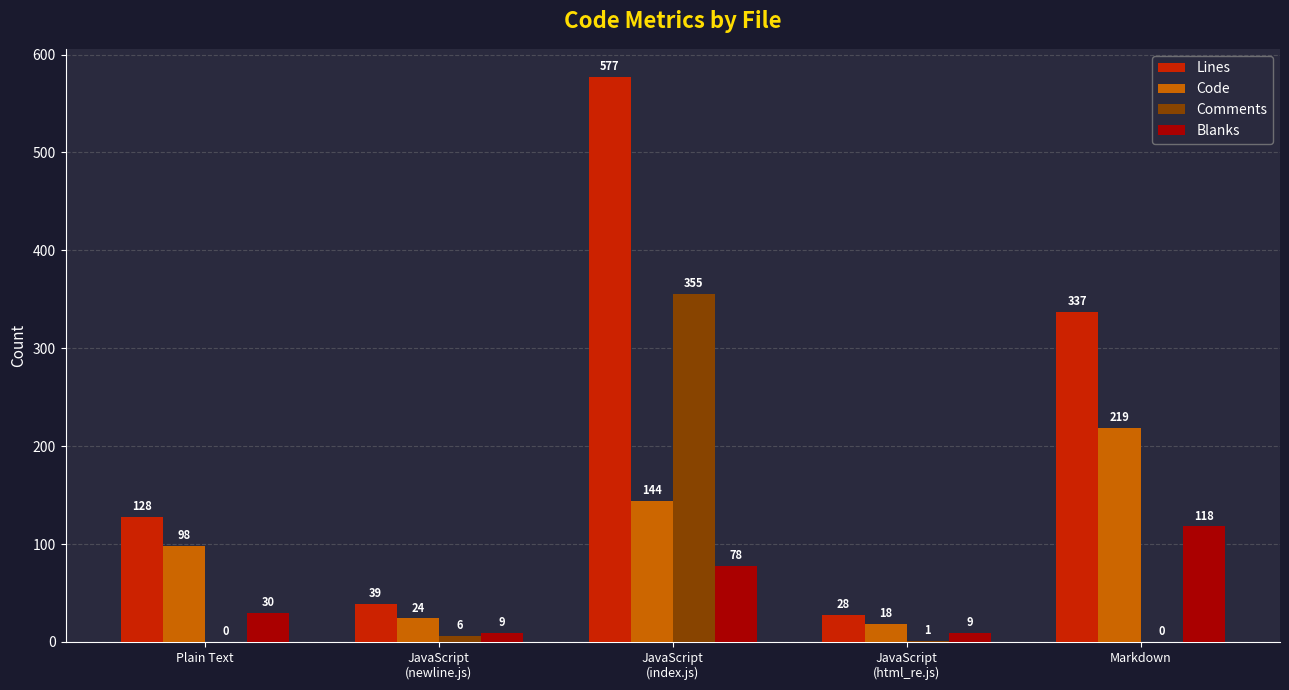

What is the maximum value for Lines?

577